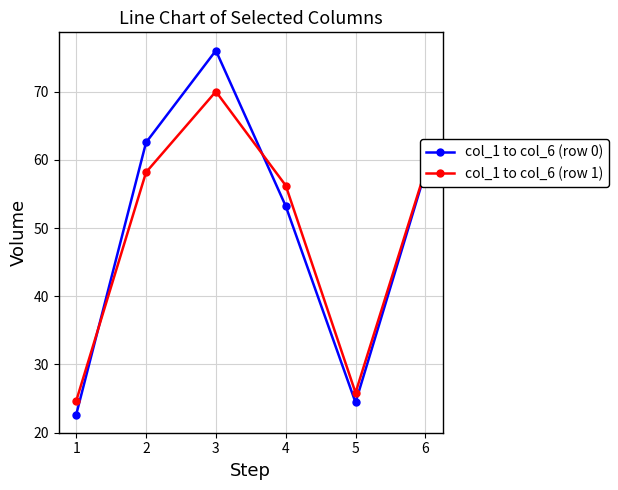

What is the difference between the maximum and minimum values in the col_1 to col_6 (row 1) series?

45.4